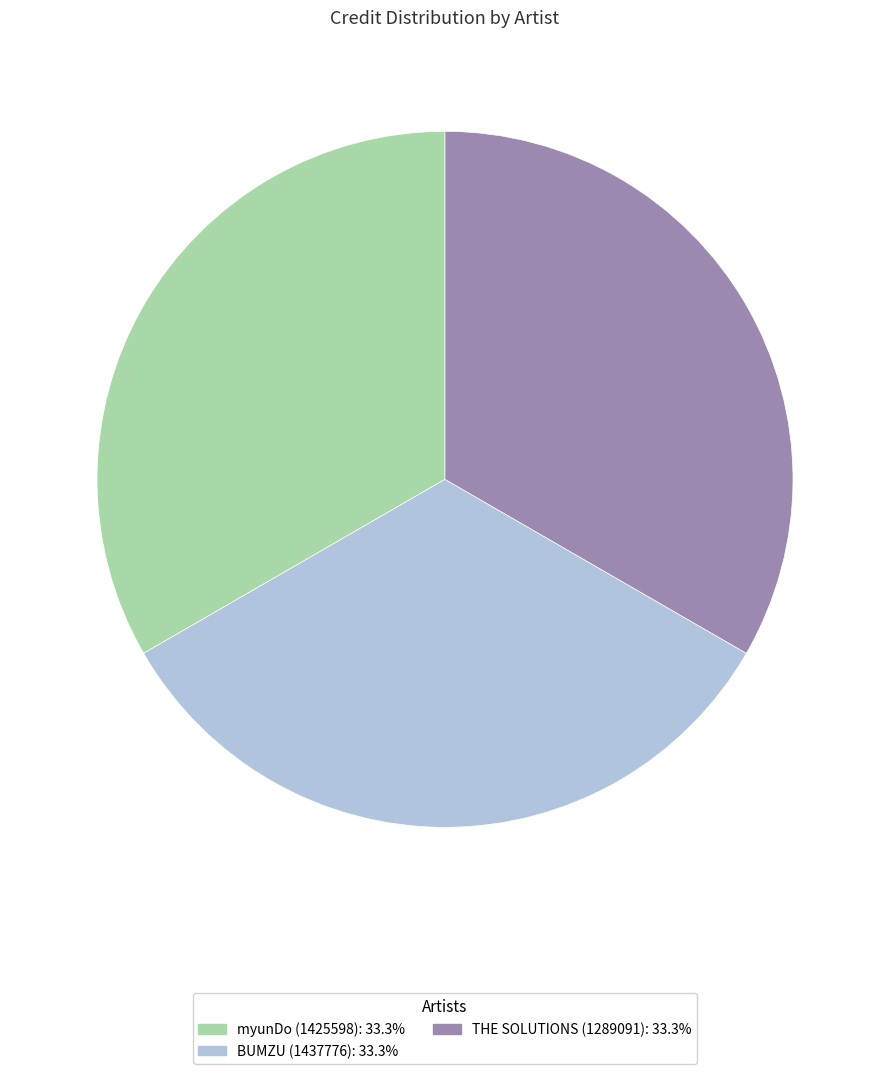

Do THE SOLUTIONS (1289091) and BUMZU (1437776) together represent more than half of the pie?

Yes